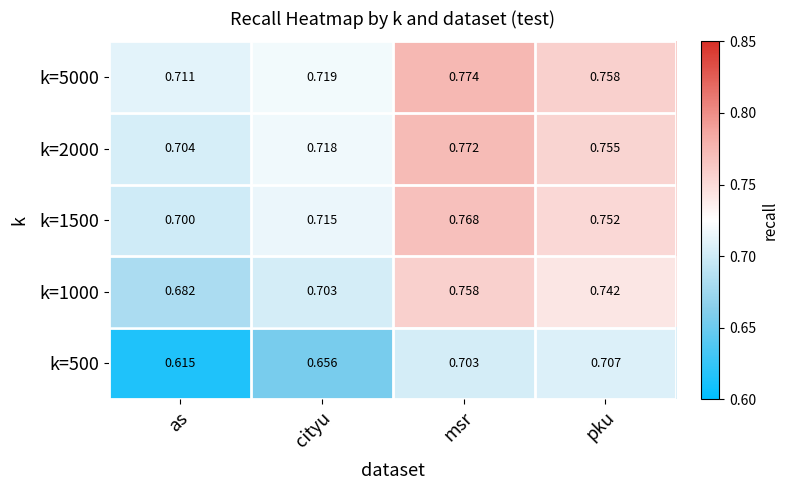

Which category has the highest value in the k=1500 series?

msr